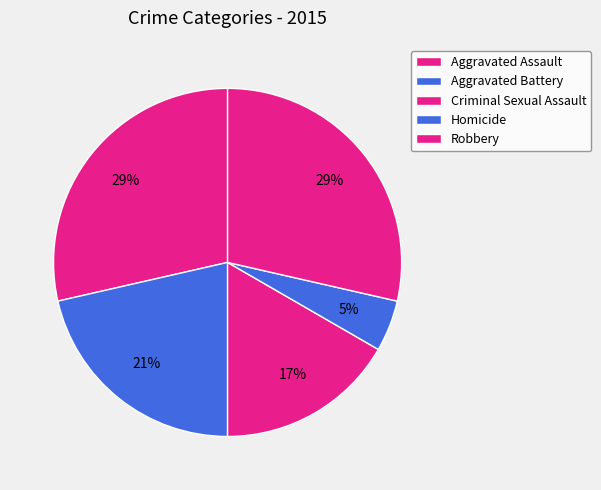

Does Aggravated Battery account for over 50% of the chart?

No